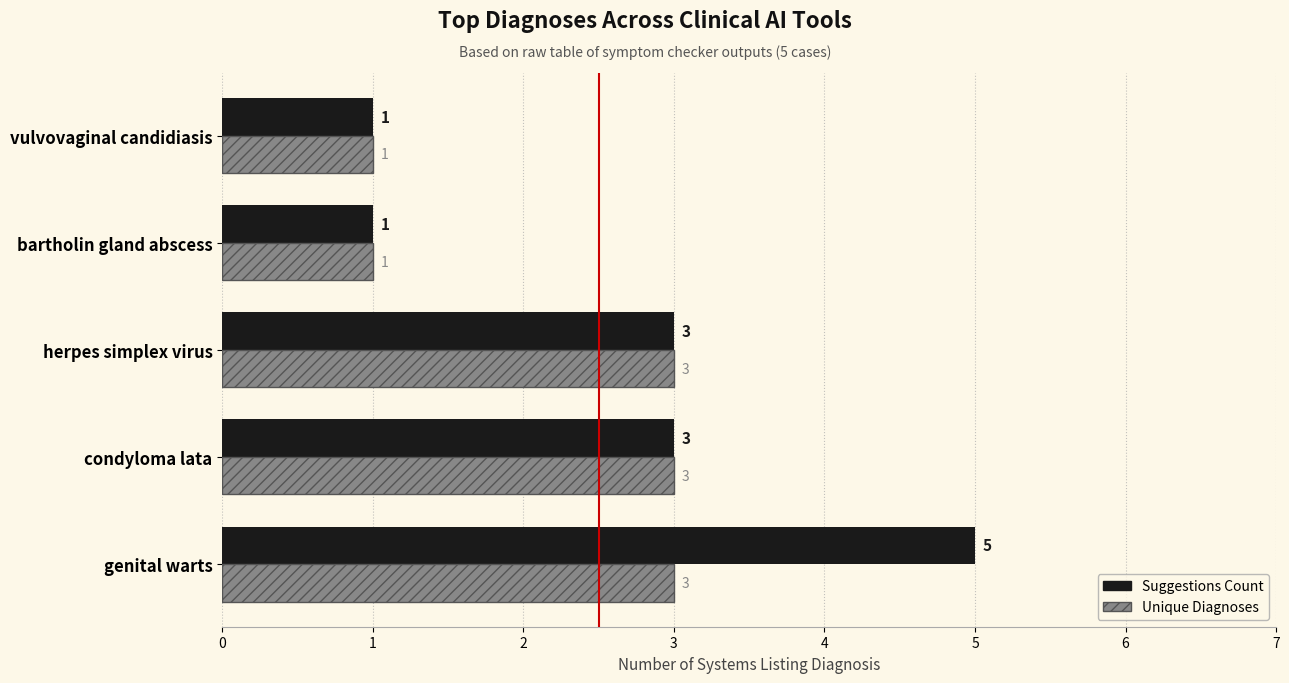

Which series has the widest spread of values?

Suggestions Count